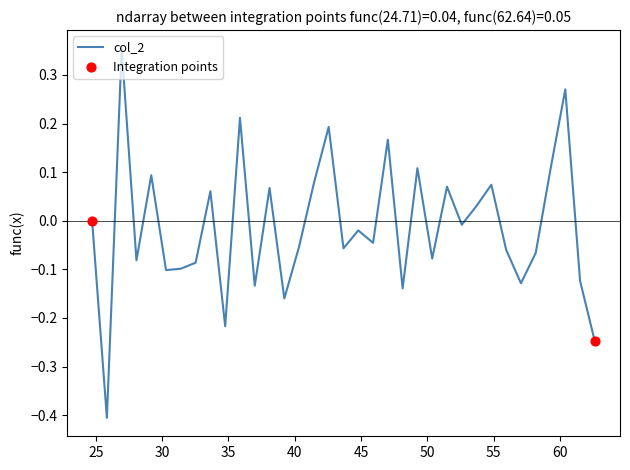

What is the difference between the maximum and minimum values?

0.8